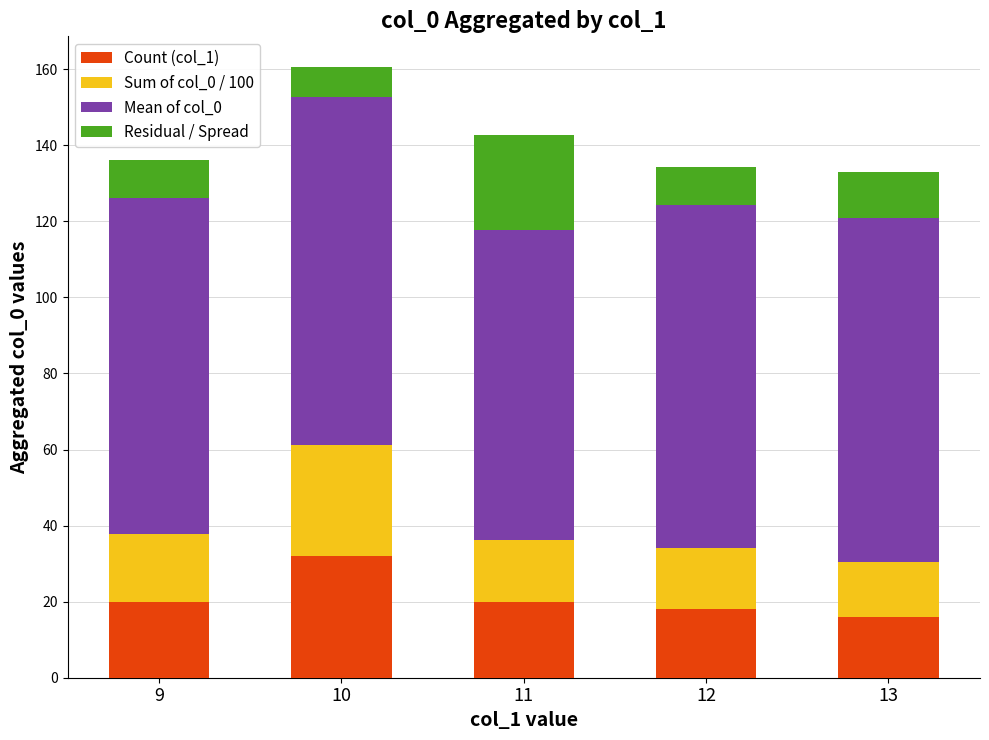

At which category is the sum across all series the highest?

10